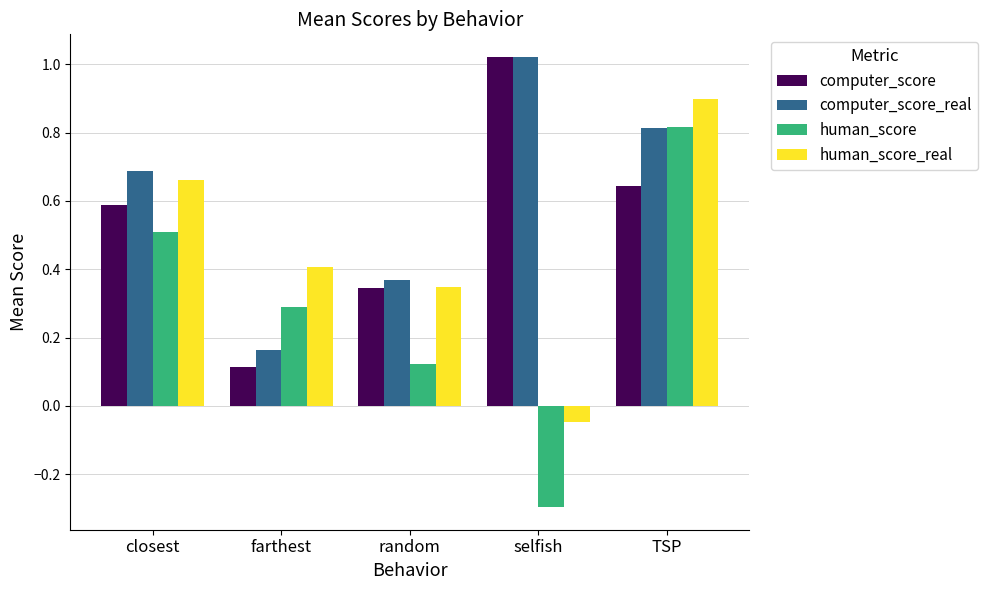

Rank the categories by human_score value from highest to lowest.

TSP, closest, farthest, random, selfish